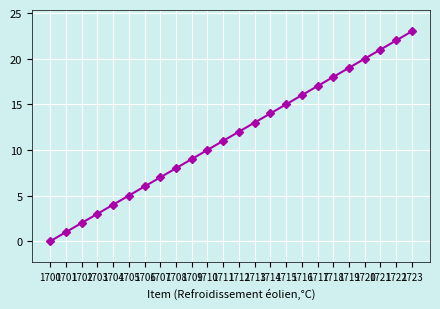

Reading right to left, what are all the values shown in this chart?

1723=23	1722=22	1721=21	1720=20	1719=19	1718=18	1717=17	1716=16	1715=15	1714=14	1713=13	1712=12	1711=11	1710=10	1709=9	1708=8	1707=7	1706=6	1705=5	1704=4	1703=3	1702=2	1701=1	1700=0